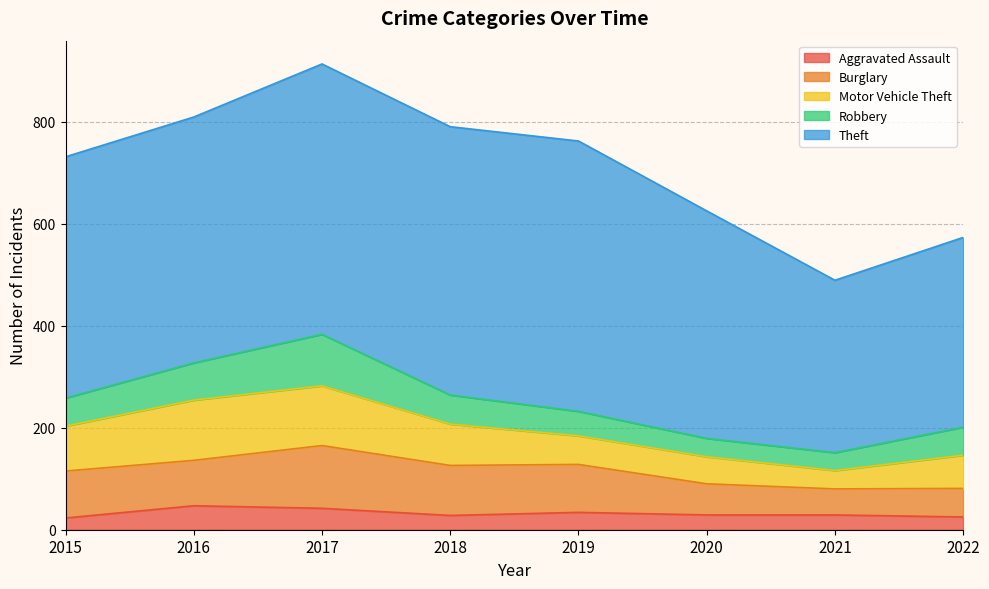

True or false: Burglary has more than 2 points higher than both neighbors.

False